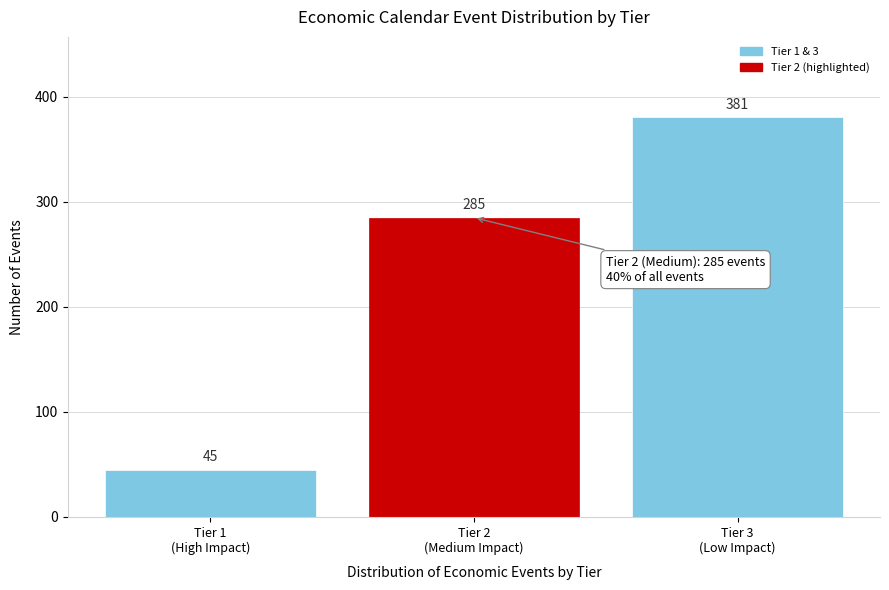

Reading left to right, what are all the values shown in this chart?

45	285	381